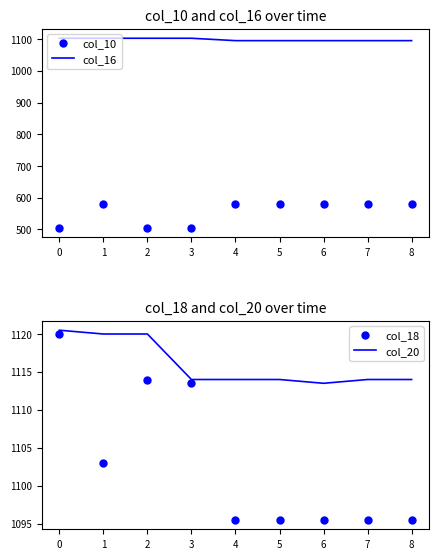

Between 0 and 1, which is larger?

1